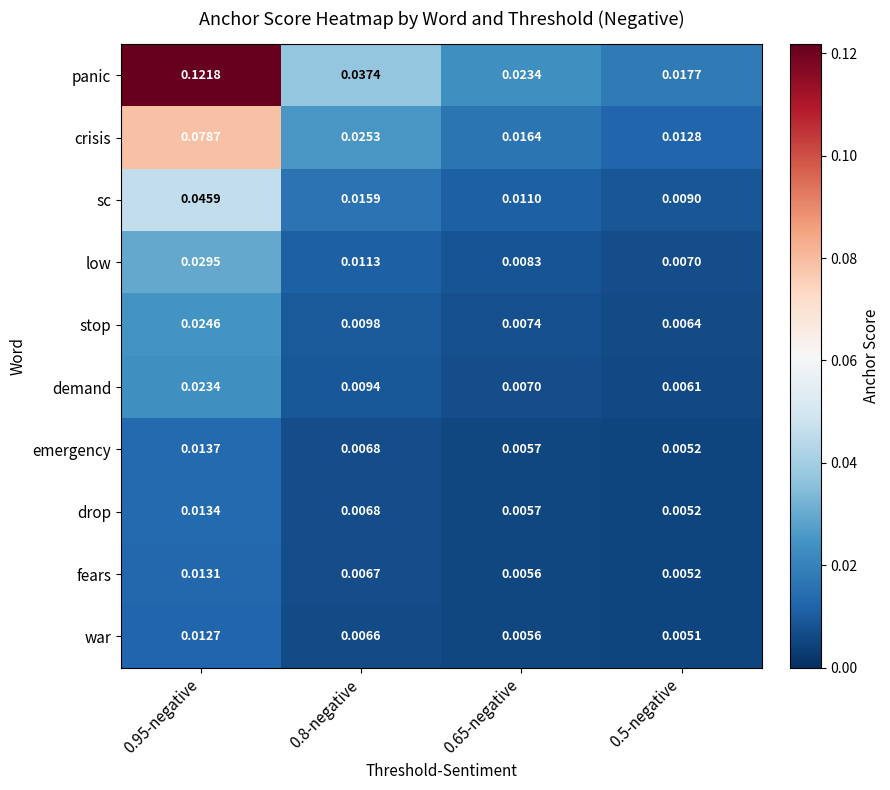

Which series has the widest spread of values?

panic